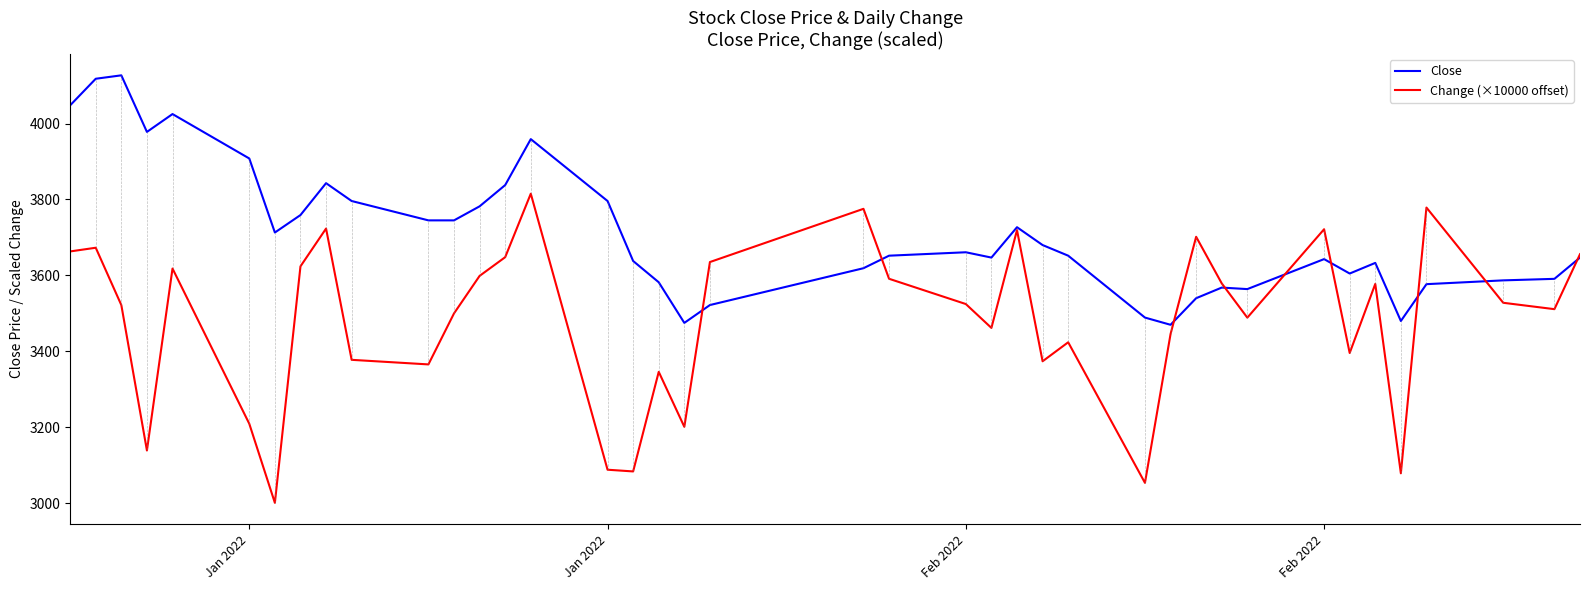

Which series has the largest total across all categories?

Close